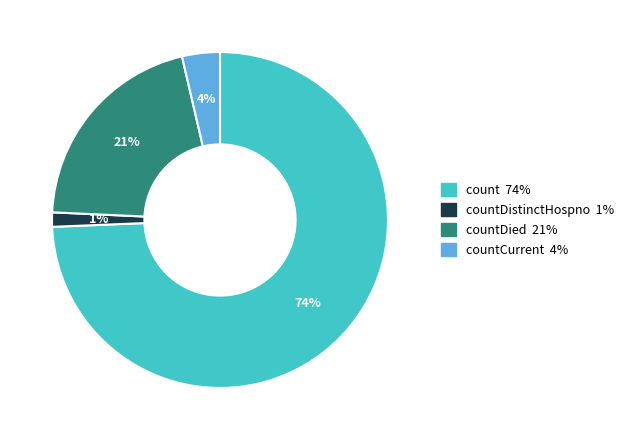

To the nearest percent, what is the difference between the largest and smallest slice percentages?

73%